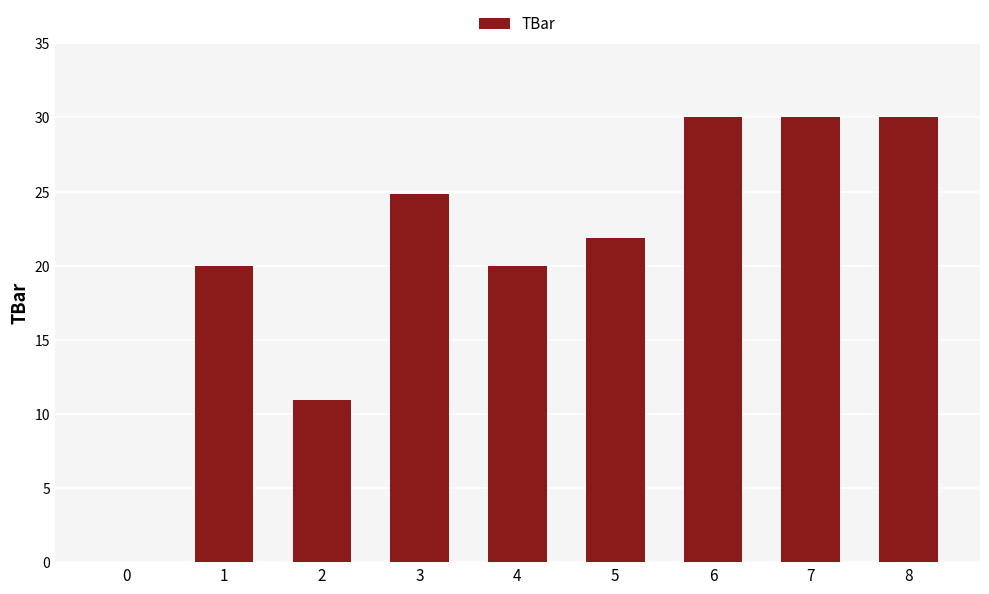

How many categories are shown in the chart?

9